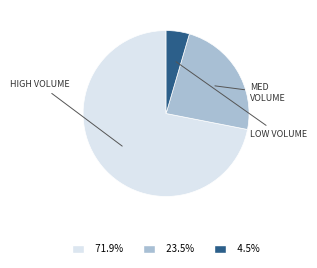

Is there a majority slice in this chart?

Yes